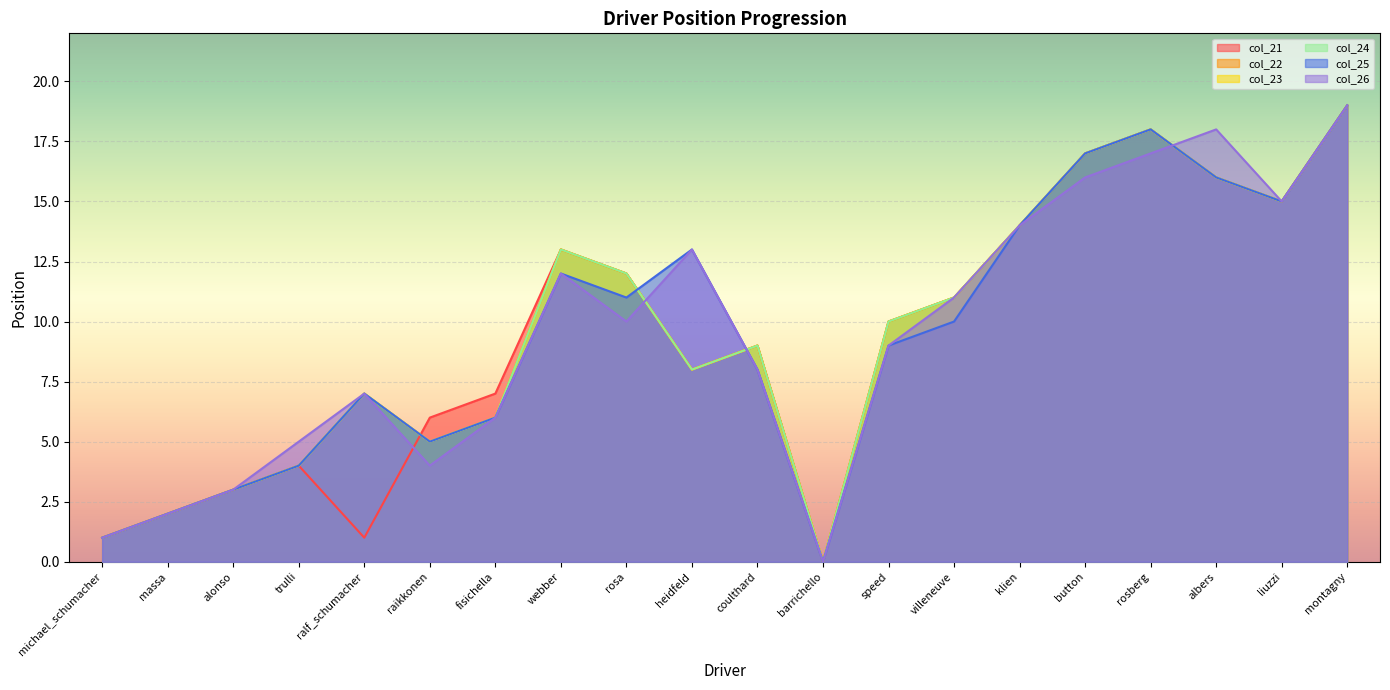

What is the label of the 8th point from the left?

webber